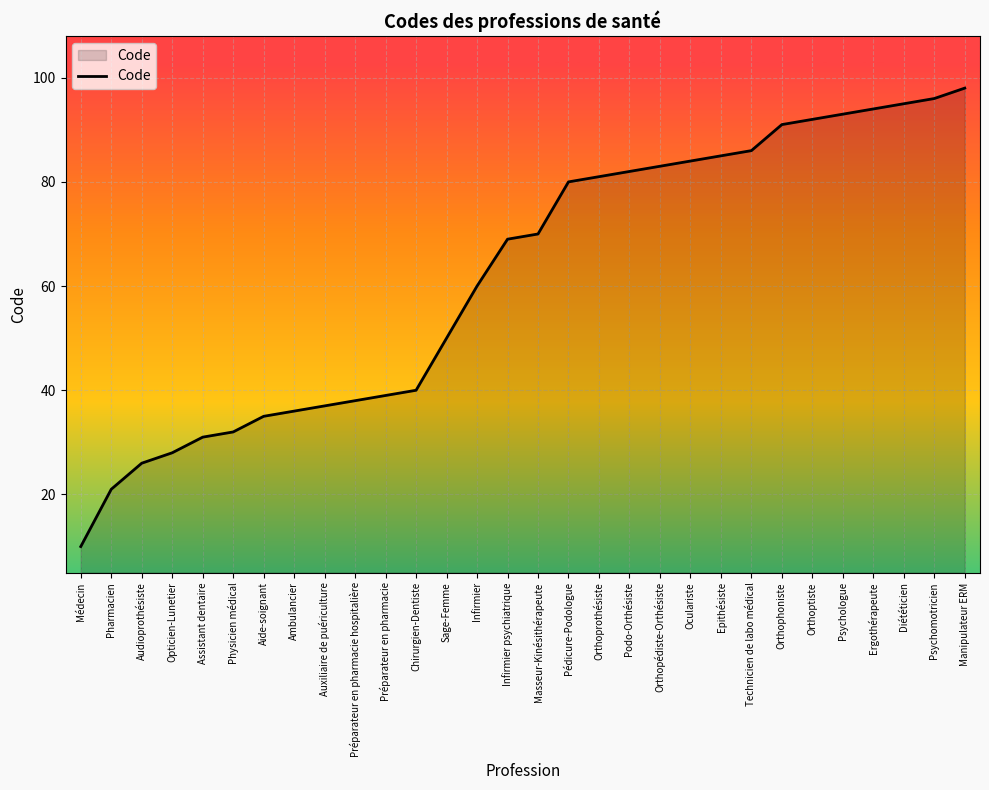

What position from the left is Physicien médical?

6